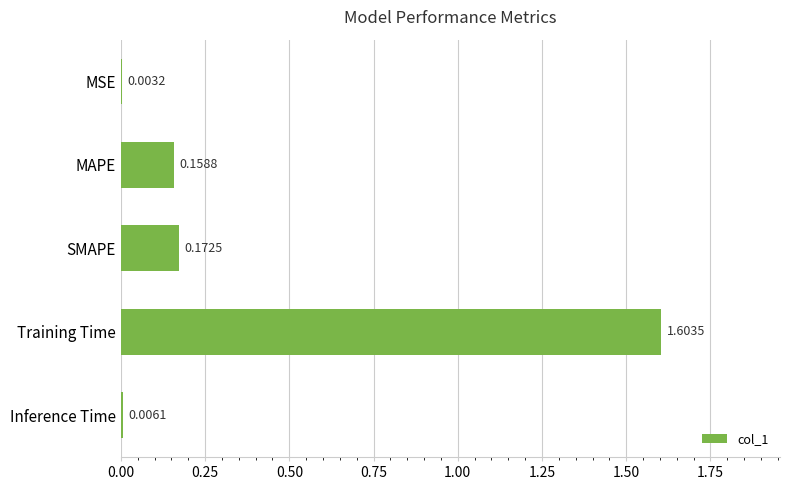

What is the change in value from SMAPE to Training Time?

+1.4